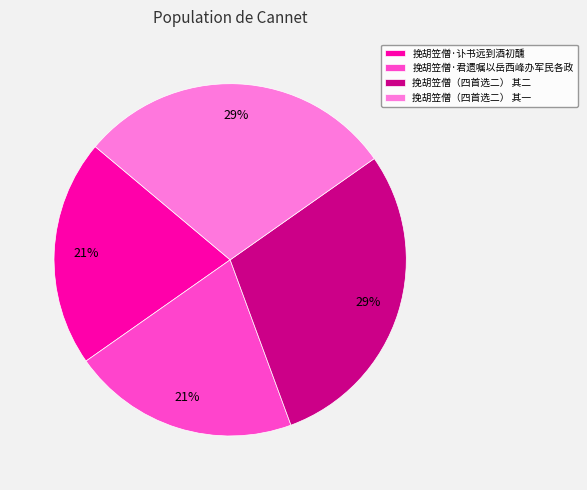

Do 挽胡笠僧（四首选二） 其二 and 挽胡笠僧（四首选二） 其一 together represent more than half of the pie?

Yes